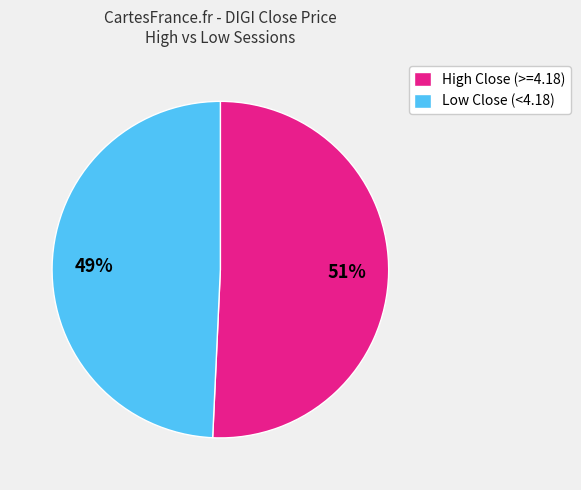

Is there any slice that represents more than half of the pie?

Yes